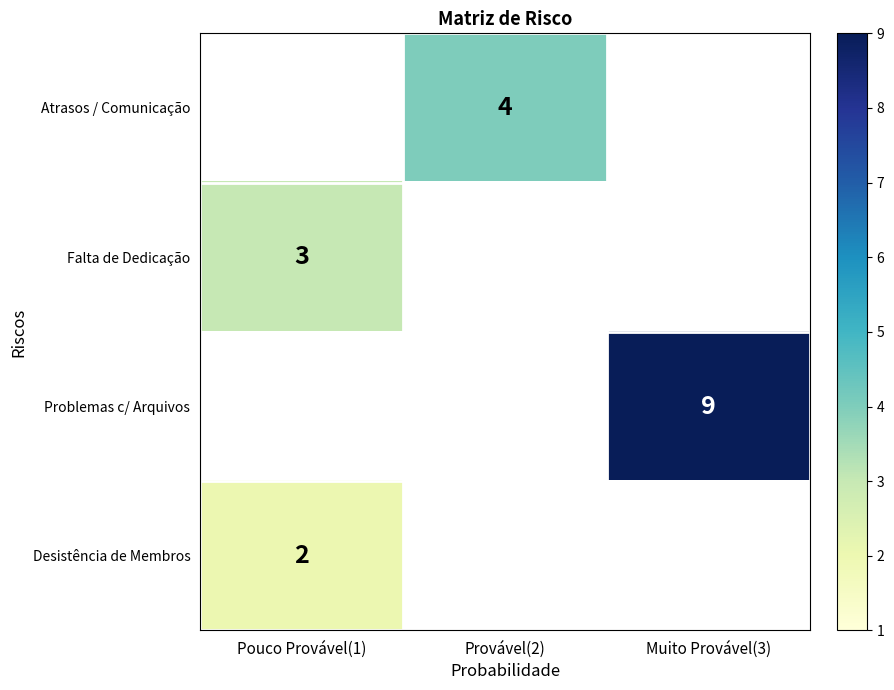

The value of Atrasos / Comunicação at Provável(2) is 4. True or false?

True